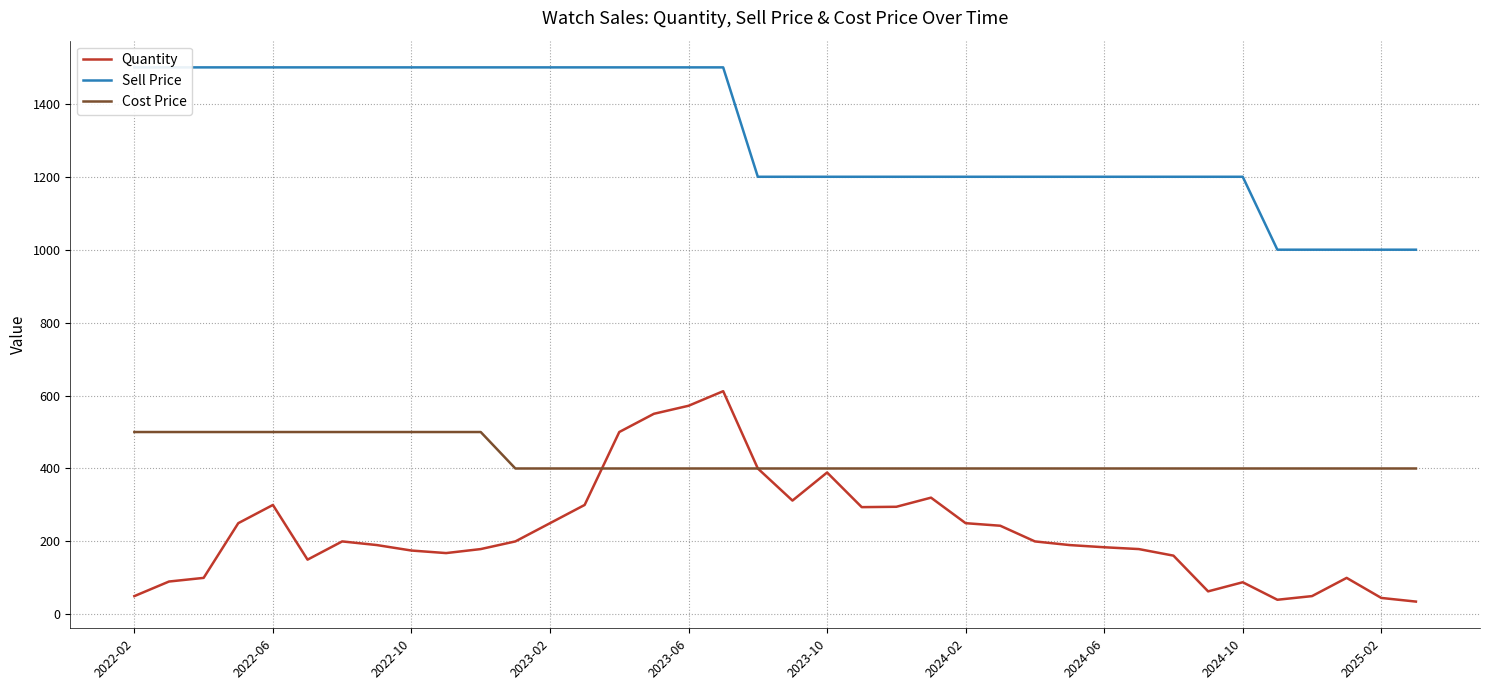

Rank the series by their maximum value, from highest to lowest.

Sell Price, Quantity, Cost Price